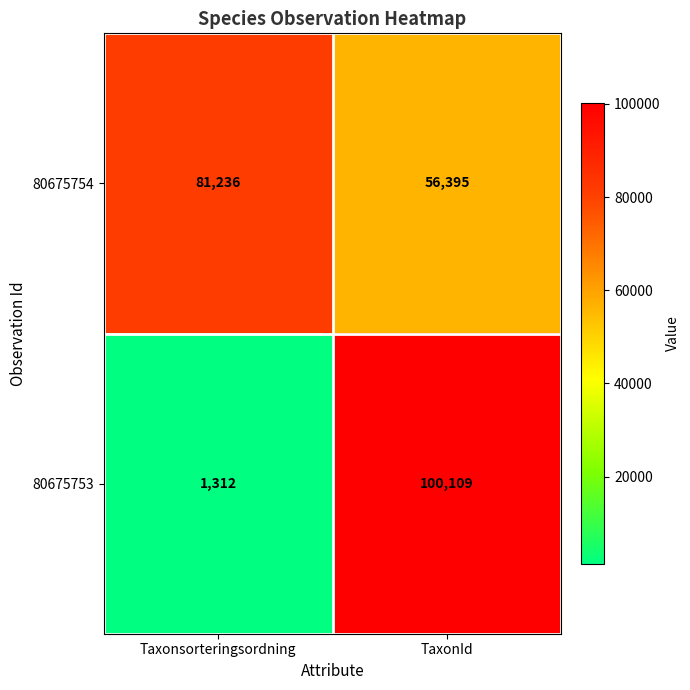

Is it true that 80675753 equals 100109 at TaxonId?

True